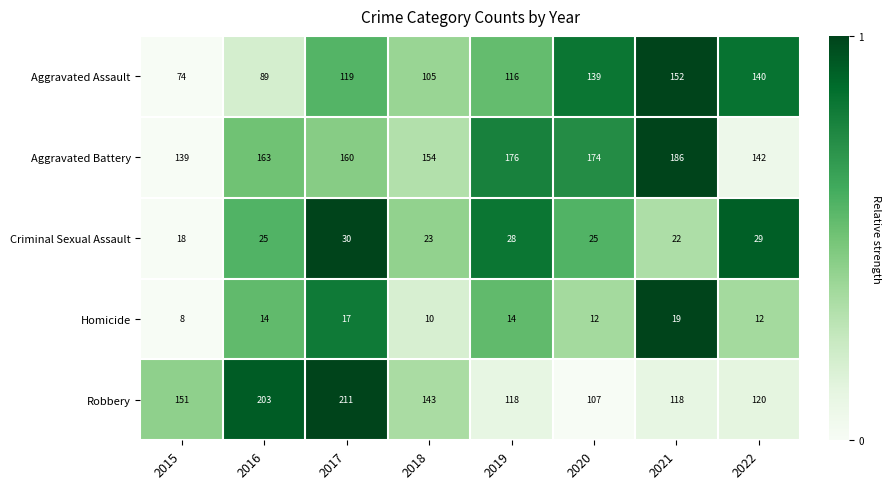

Which category has the lowest value in the Aggravated Assault series?

2015